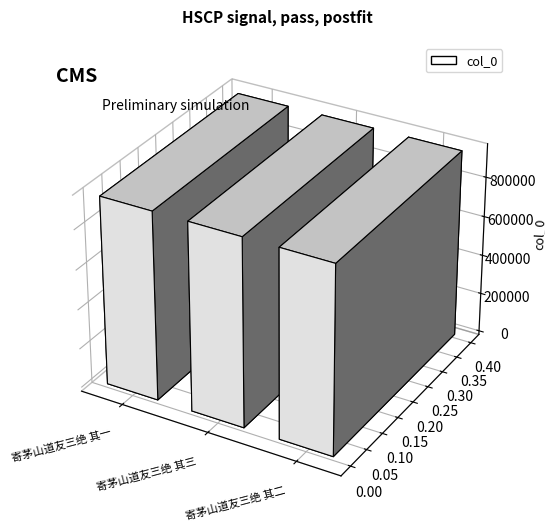

What is the change in value from 寄茅山道友三绝 其一 to 寄茅山道友三绝 其二?

+1